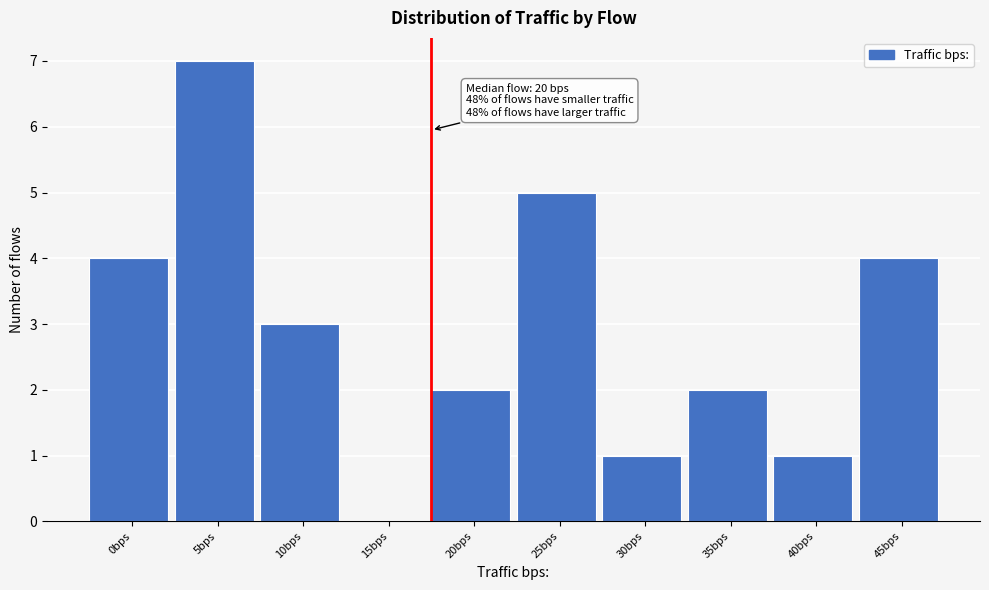

Reading left to right, transcribe all the data shown in this chart.

0bps=4	5bps=7	10bps=3	15bps=0	20bps=2	25bps=5	30bps=1	35bps=2	40bps=1	45bps=4